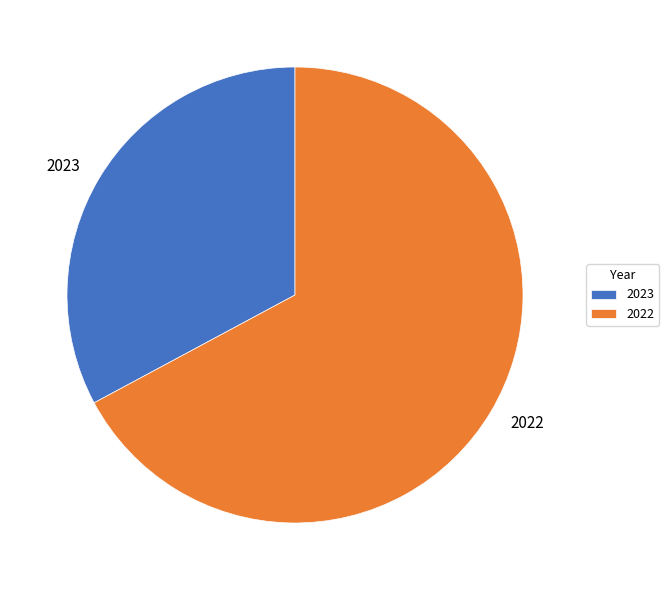

What is the smallest slice in the pie chart?

2023